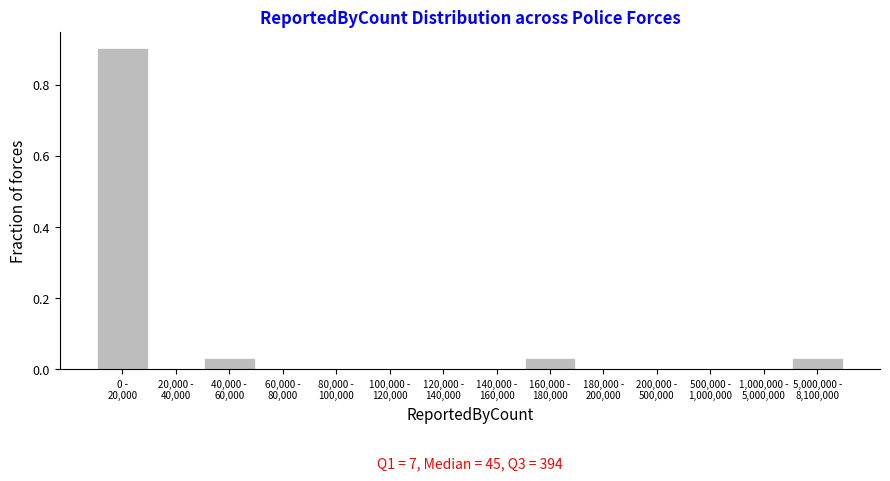

What is the sum of all values?

1.0